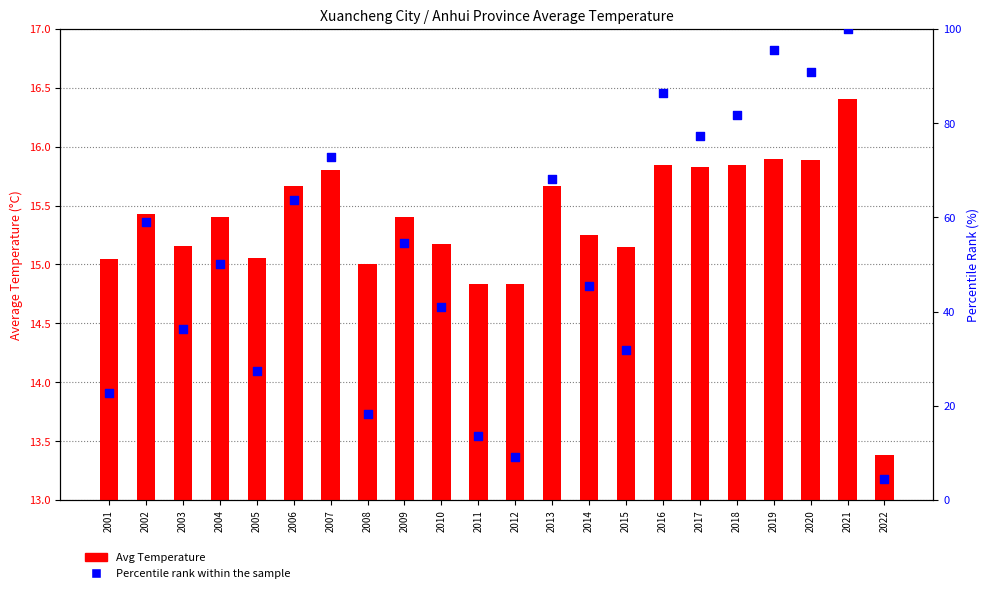

What are all the series names shown in the legend?

Avg Temperature, Percentile rank within the sample